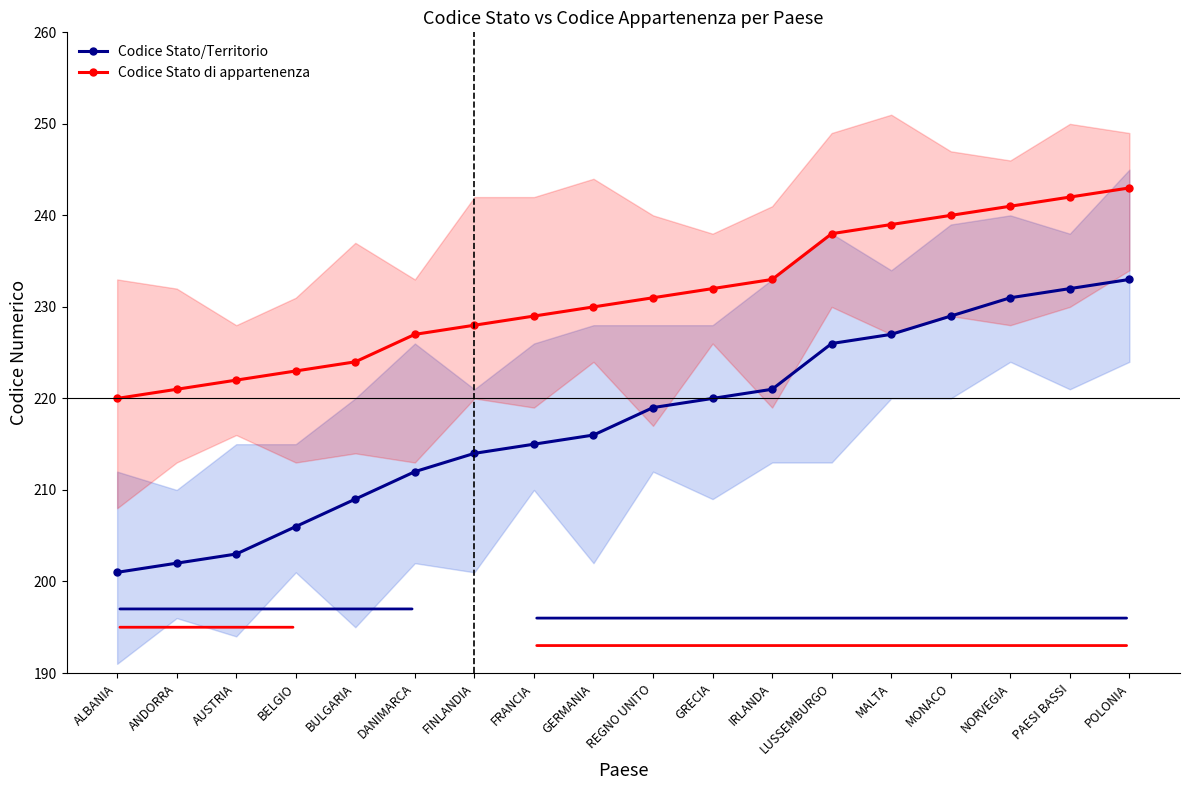

What is the sum of the Codice Stato/Territorio values at ANDORRA and POLONIA?

435